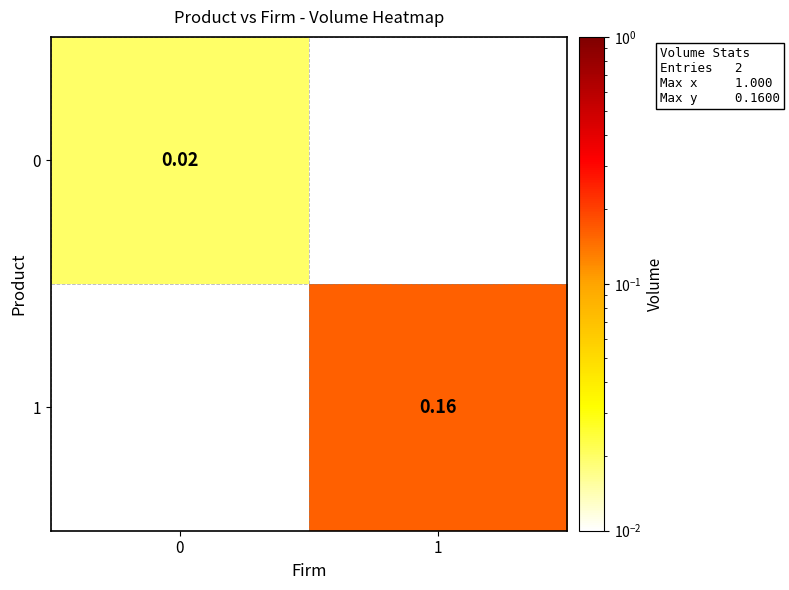

What is the highest value of the row_1 series?

0.2